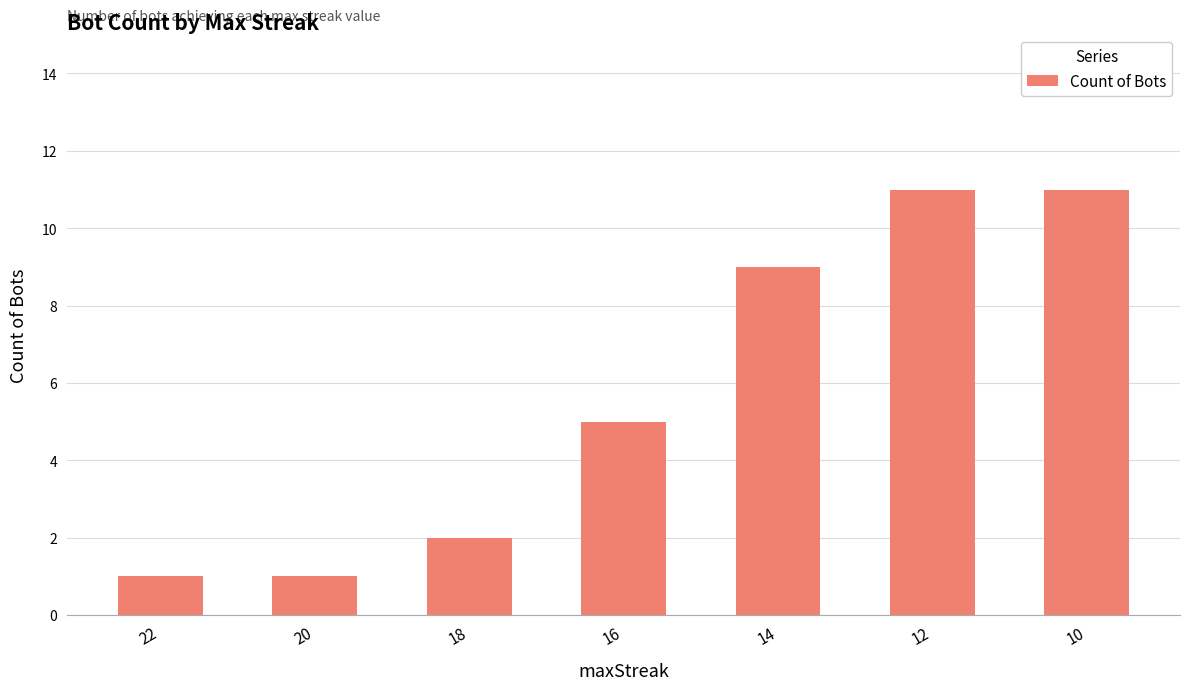

What is the change in value from 20 to 18?

+1